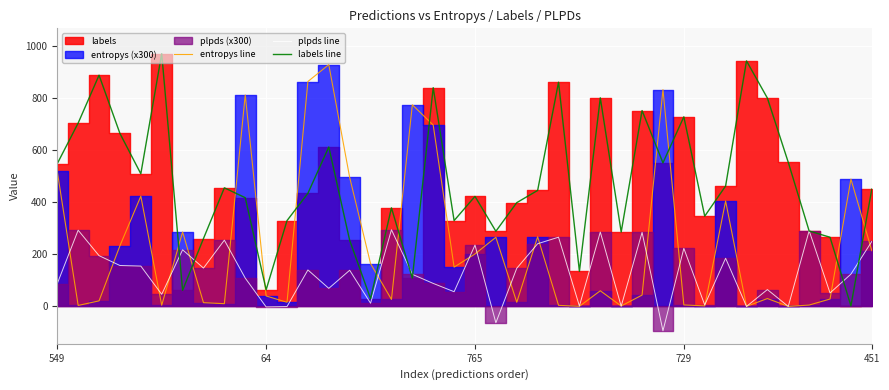

The labels line series shows 159.3 at 17. True or false?

False